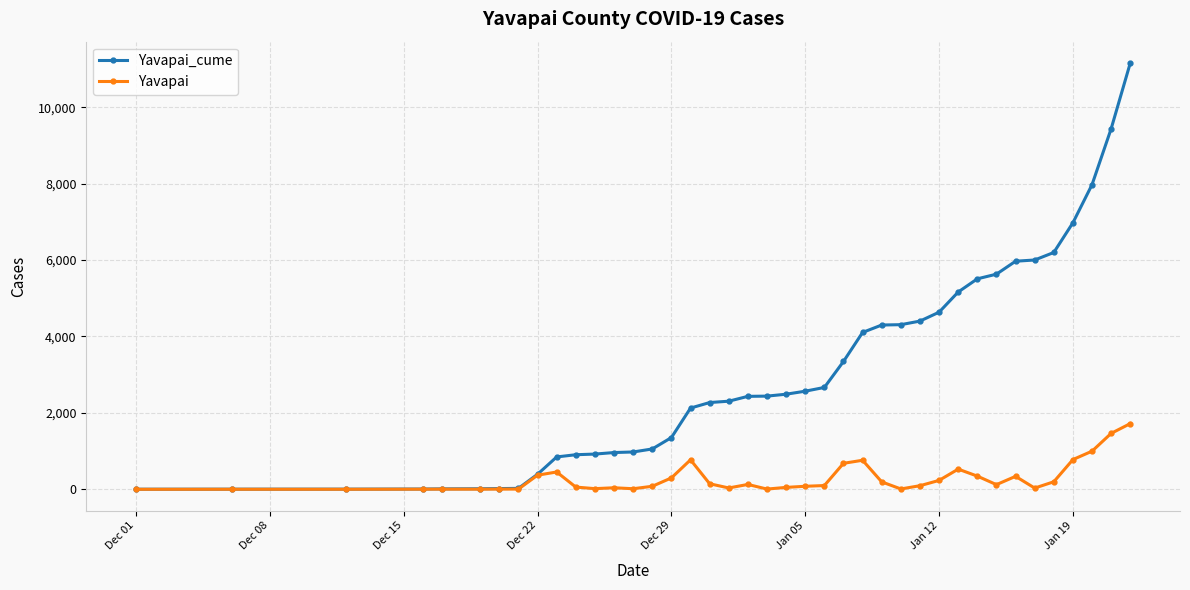

True or false: Yavapai has more than 0 interior local peaks.

True